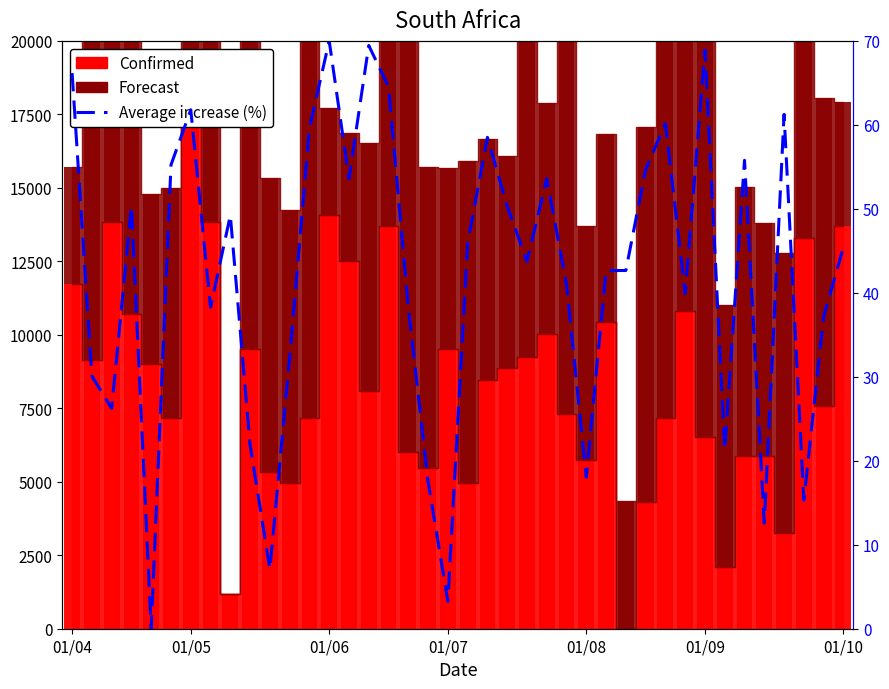

How many bars are there in total?

40